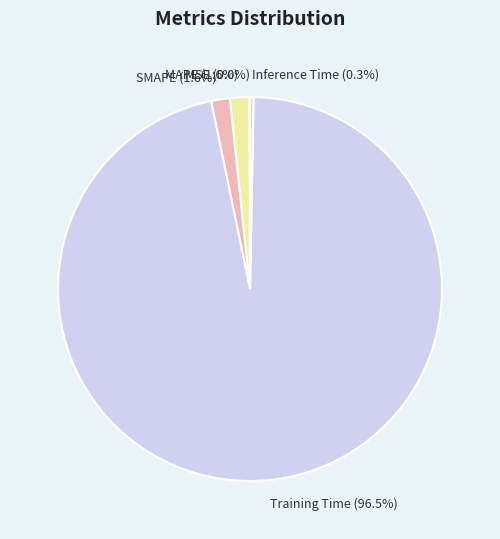

To the nearest percent, what is the difference between the largest and smallest slice percentages?

96%